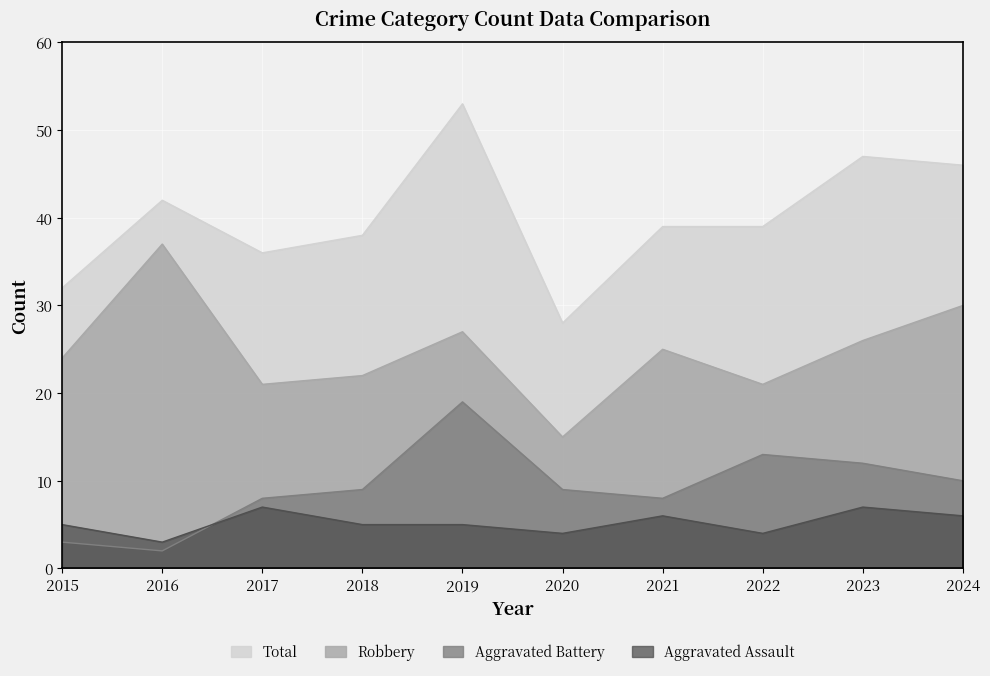

True or false: Aggravated Assault and Robbery cross at least once.

False